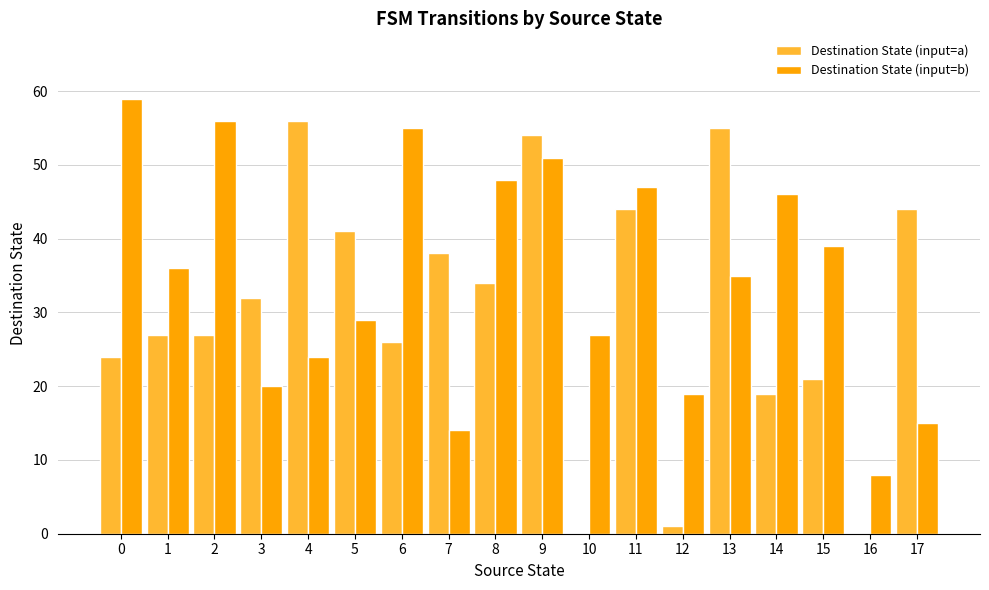

Which series has the largest range (max minus min)?

Destination State (input=a)